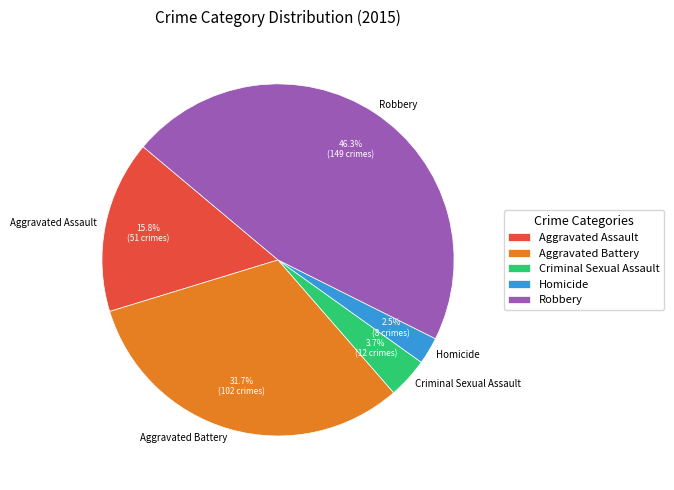

Does any single category account for the majority?

No